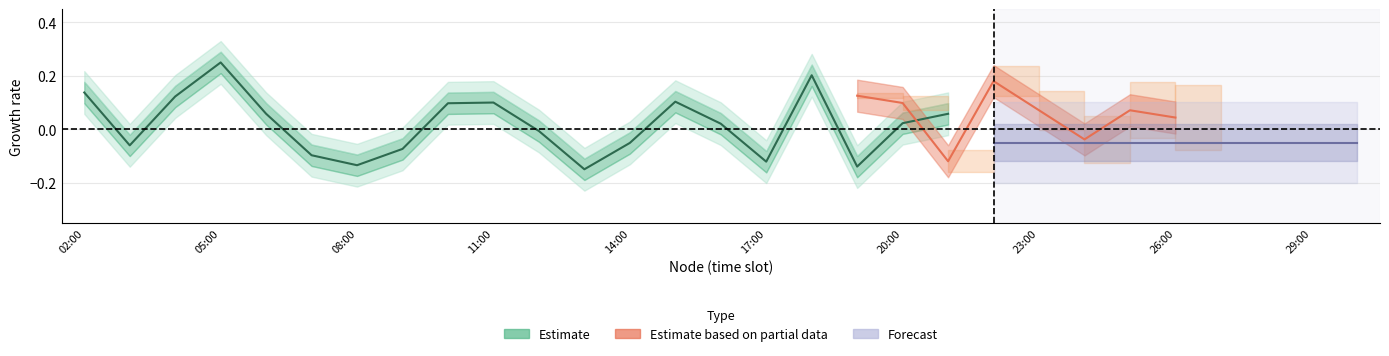

How many data points are less than 0?

9